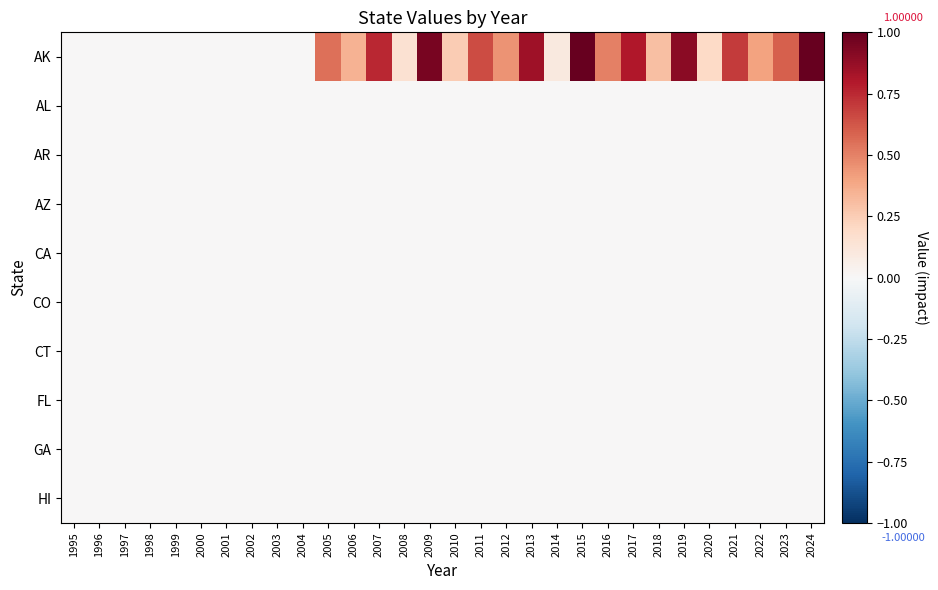

What is the greatest value displayed?

1.0